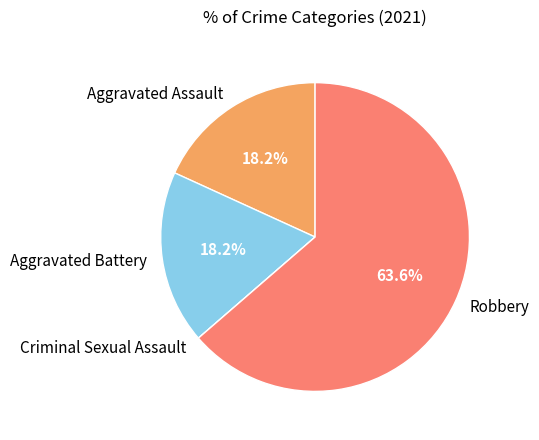

To the nearest percent, what is the average slice percentage?

25%